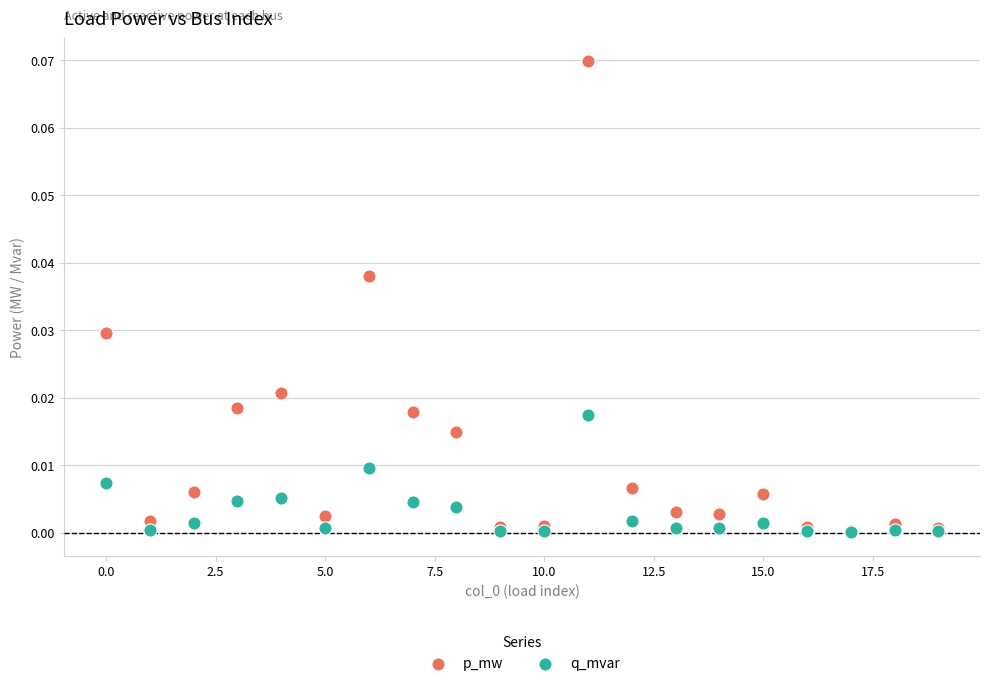

Which series reaches the maximum Y coordinate?

p_mw